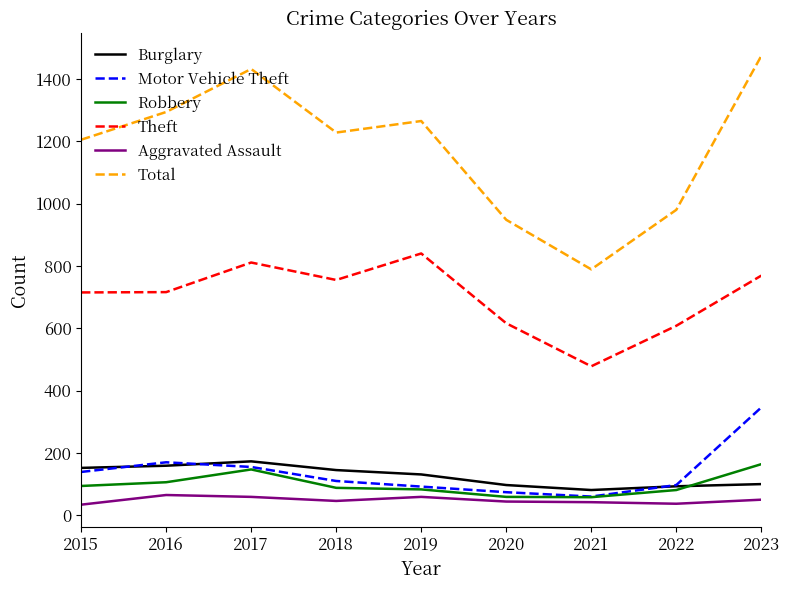

What is the total value across all series at 2015?

2339